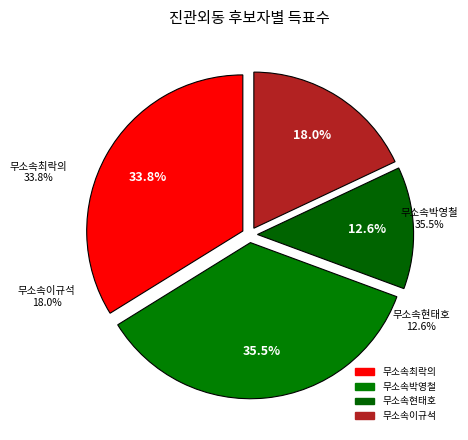

Does 무소속박영철 account for over 50% of the chart?

No